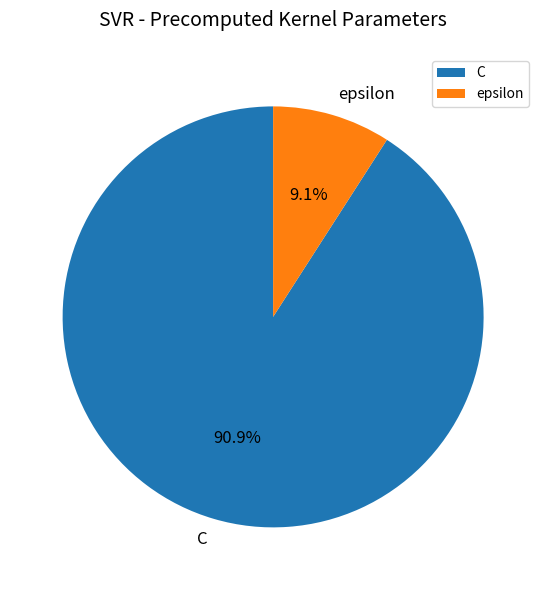

What is the largest slice in the pie chart?

C